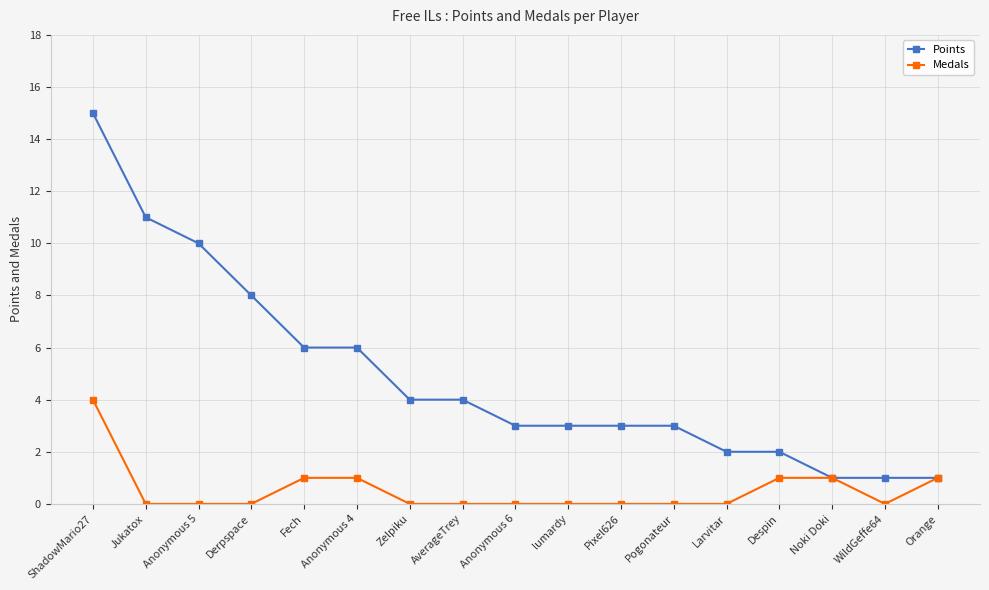

Read the Points value at ShadowMario27.

15